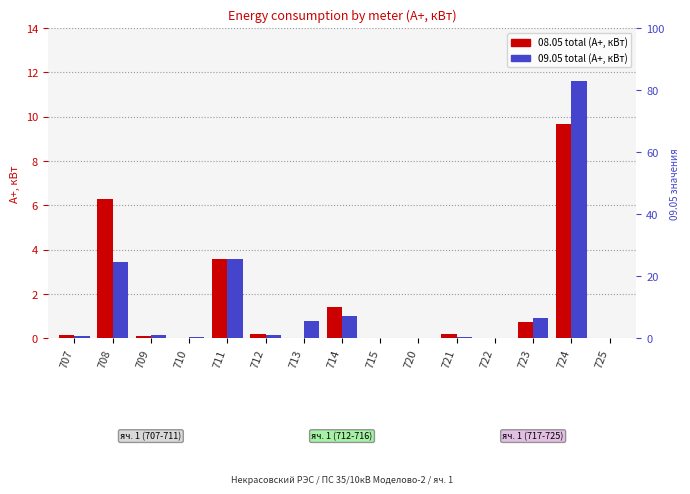

At which category is the sum across all series the highest?

724